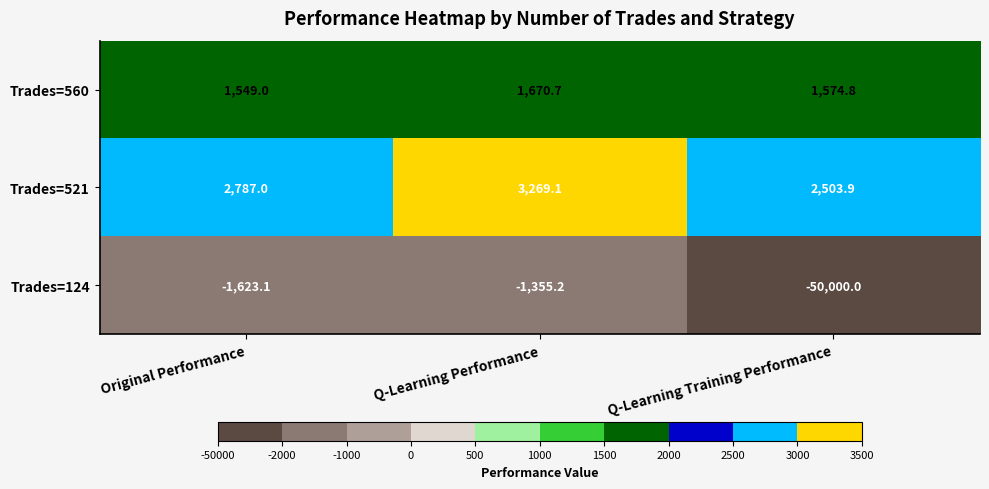

The Trades=560 series shows 1670.7 at Q-Learning Performance. True or false?

True